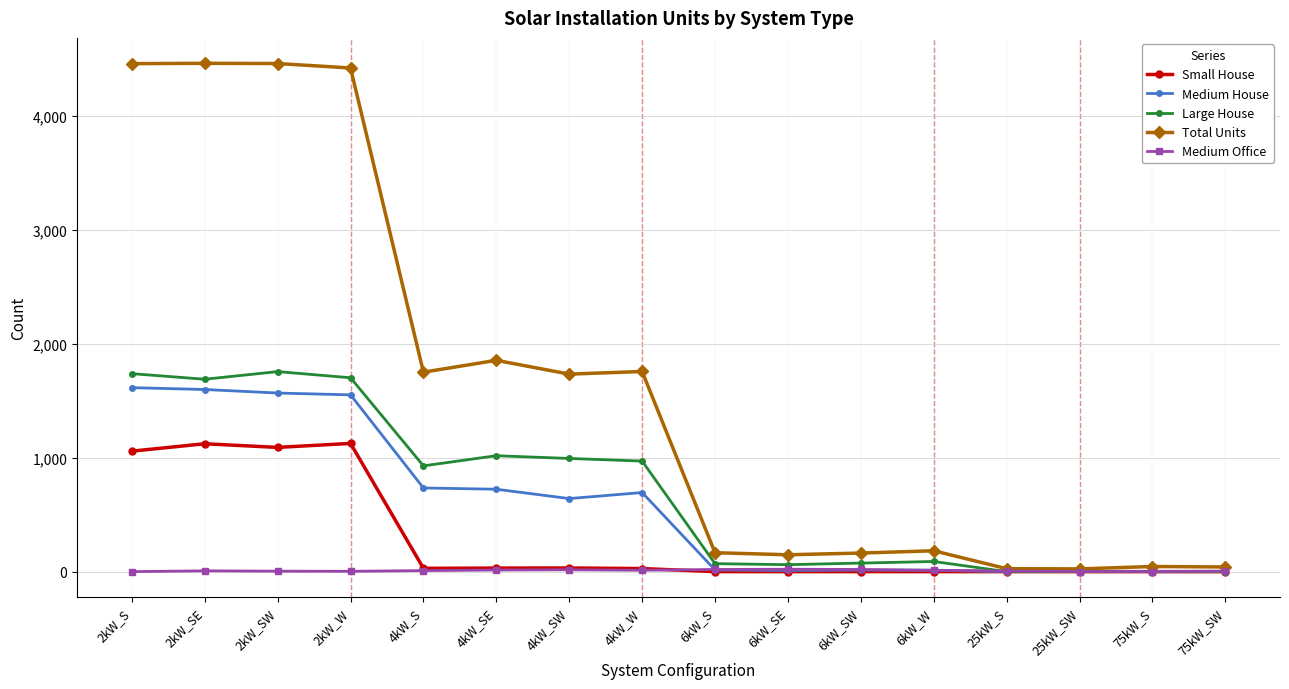

How many values in the Total Units series are below 1733?

8